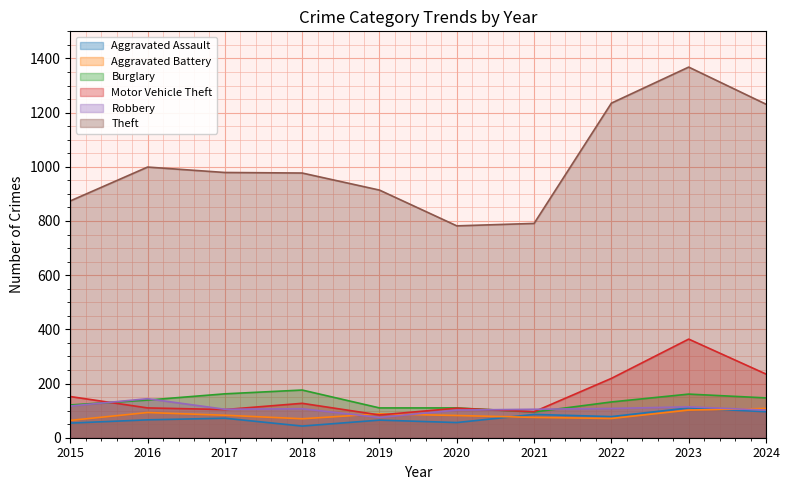

Which series changed the most between 2017 and 2020?

Theft